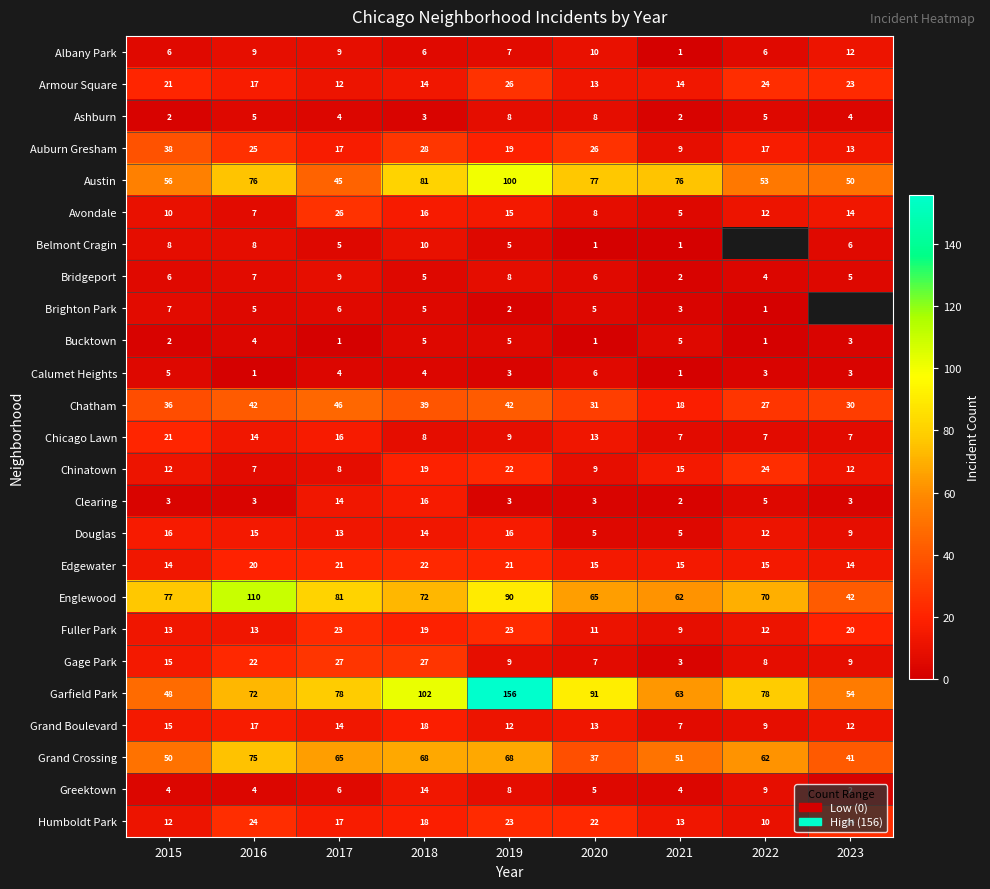

What is the spread (max minus min) of values at 2023?

52.0